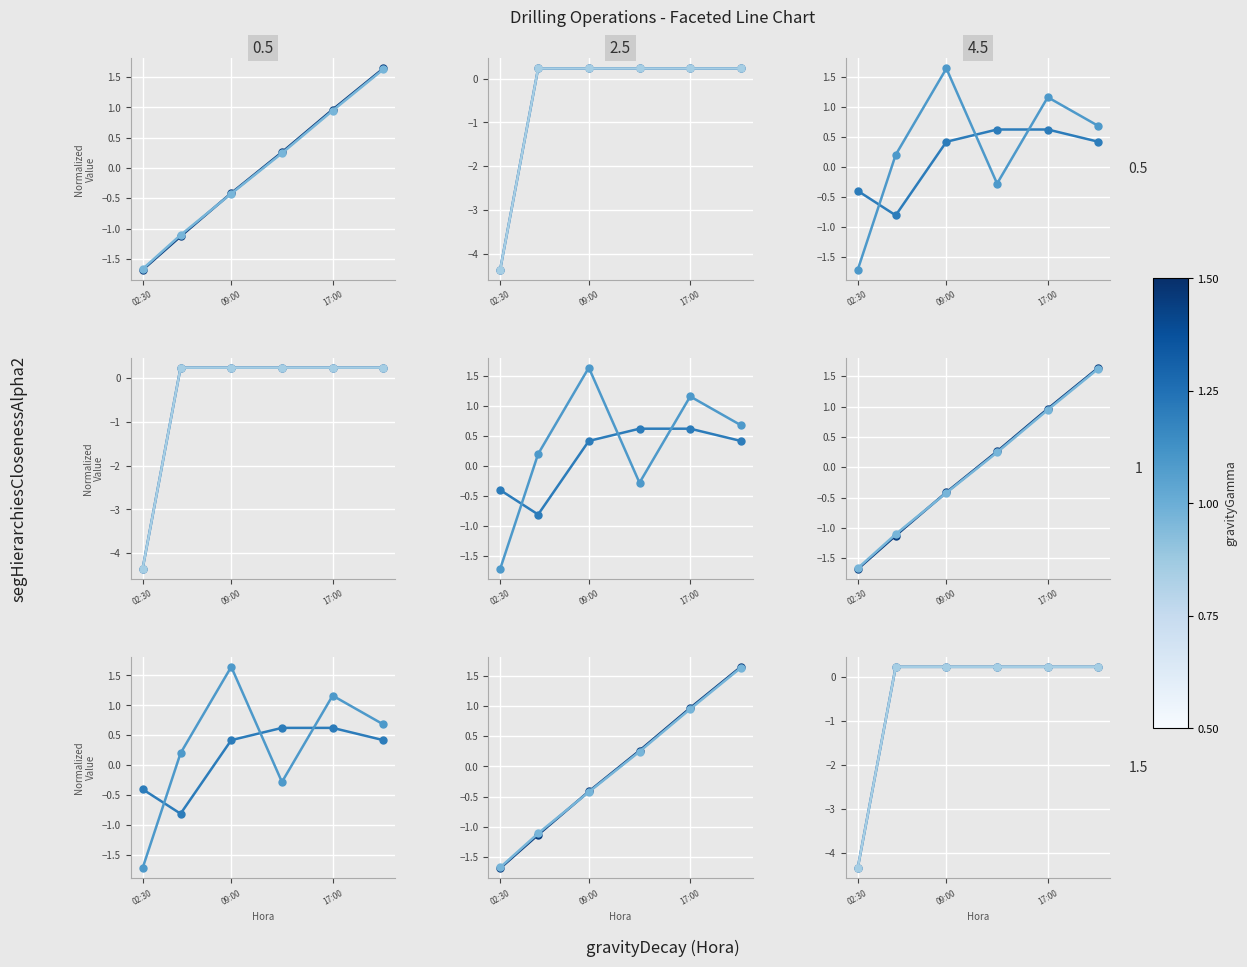

True or false: H BBA (col_20) has a value of -4.4 at 02:30.

True